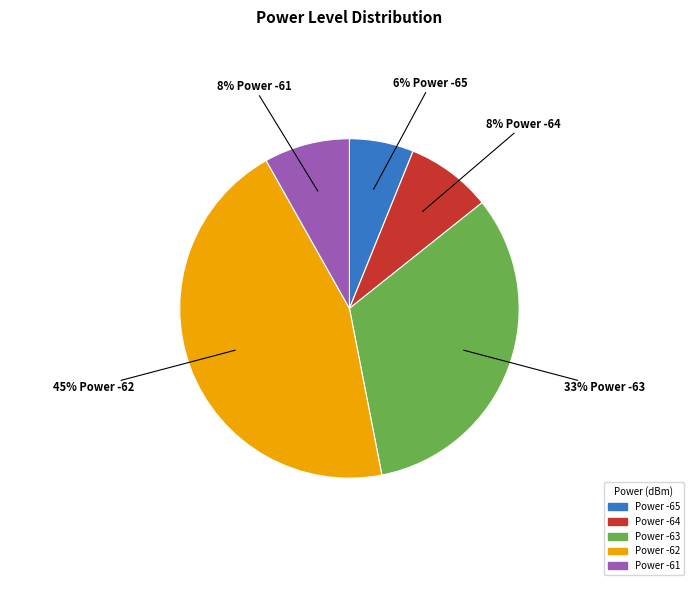

To the nearest percent, what is the average slice percentage?

20%